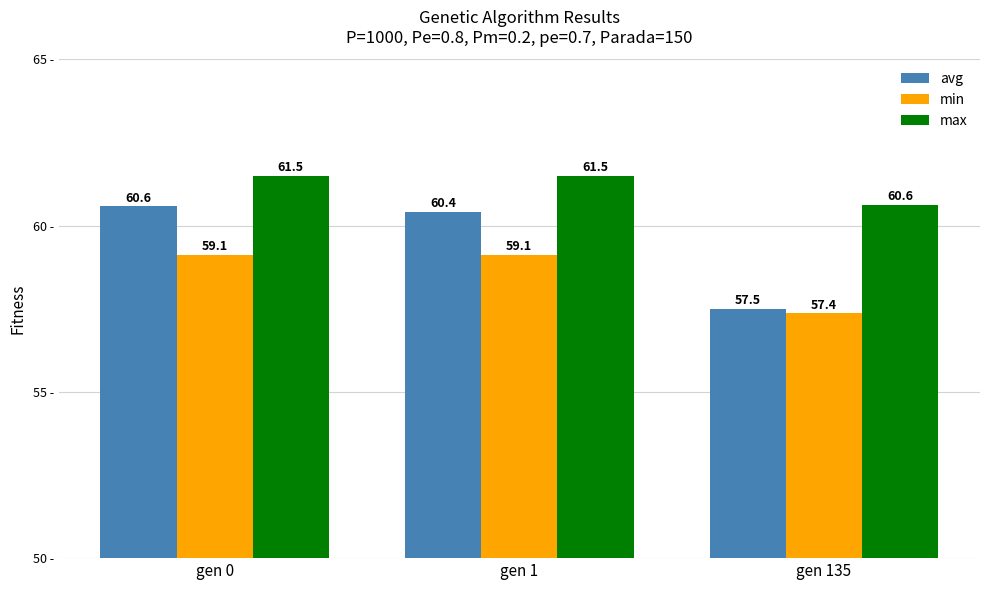

What are all the series names shown in the legend?

avg, min, max